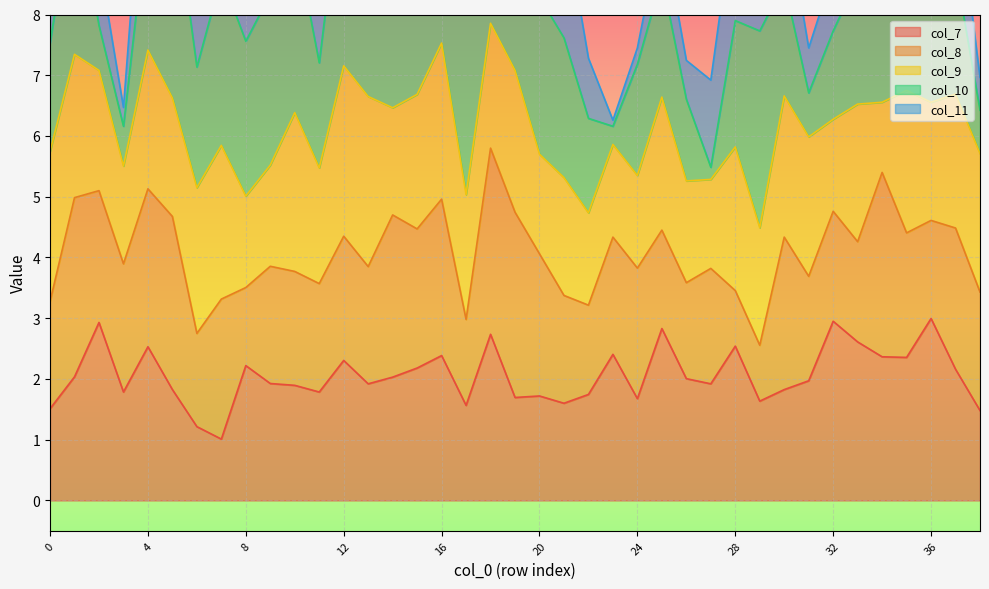

True or false: col_10 has more than 1 interior local peaks.

True